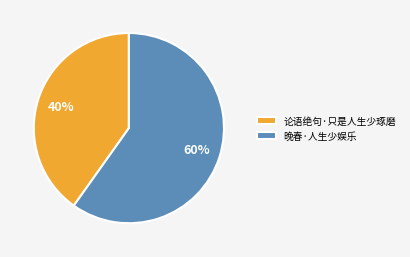

Is the sum of 晚春·人生少娱乐 and 论语绝句·只是人生少琢磨 greater than half?

Yes